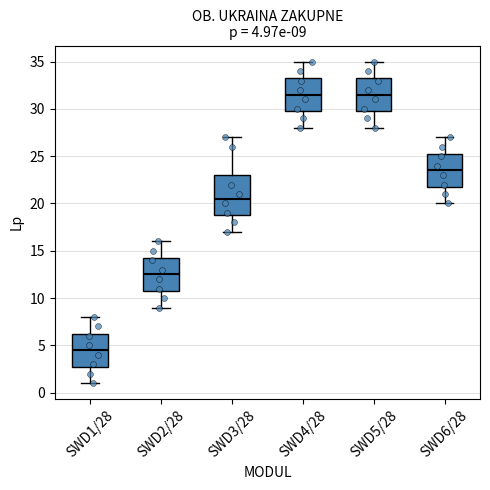

Which box is the tallest, from its lower edge to its upper edge?

SWD3/28